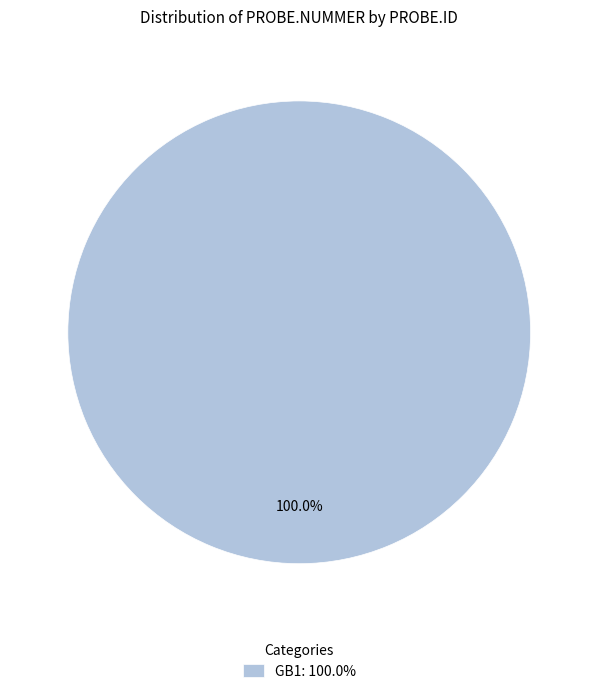

What is the majority slice?

GB1: 100.0%